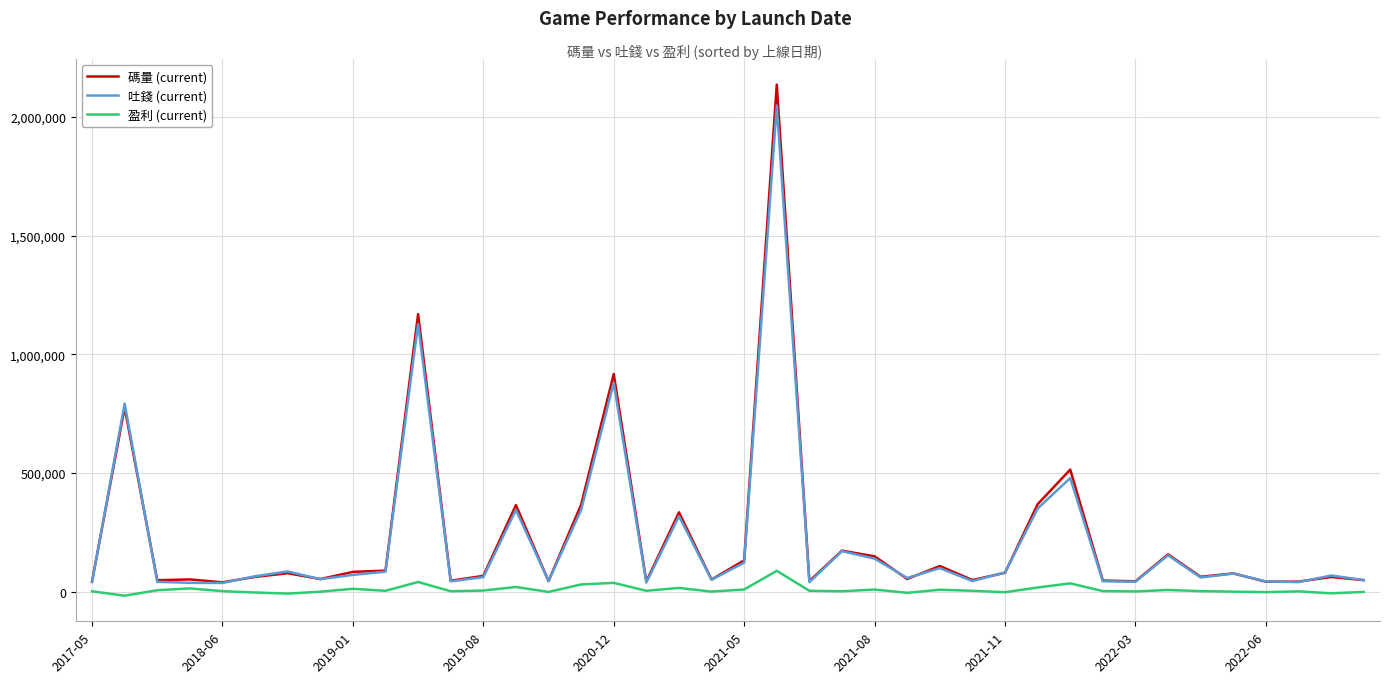

What is the greatest value displayed?

2136767.9